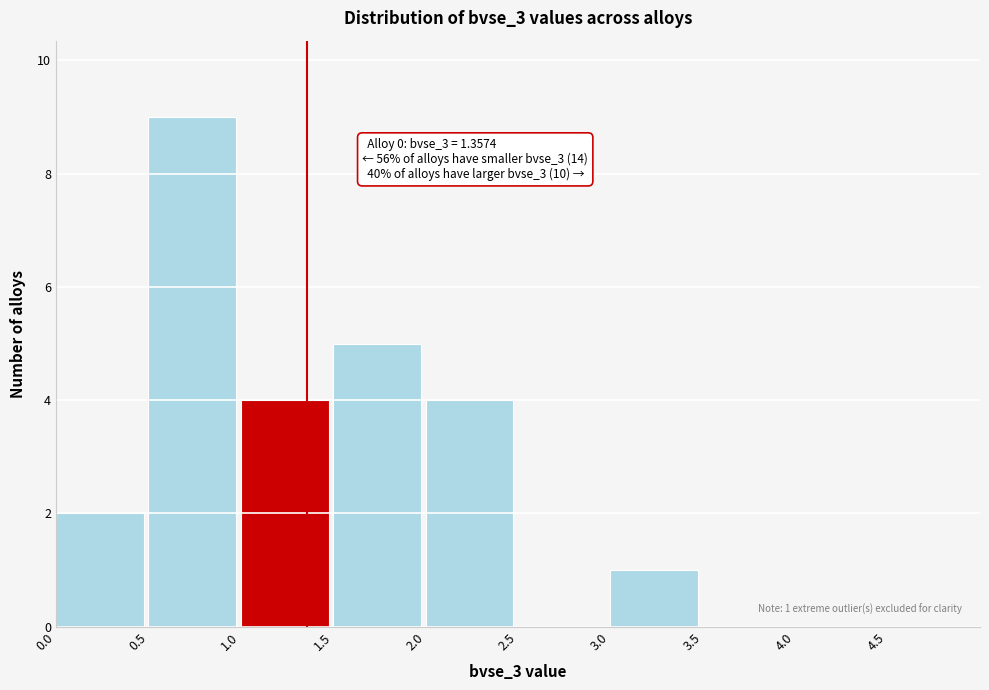

Which range on the x-axis has the tallest bar?

0.5 to 1.0